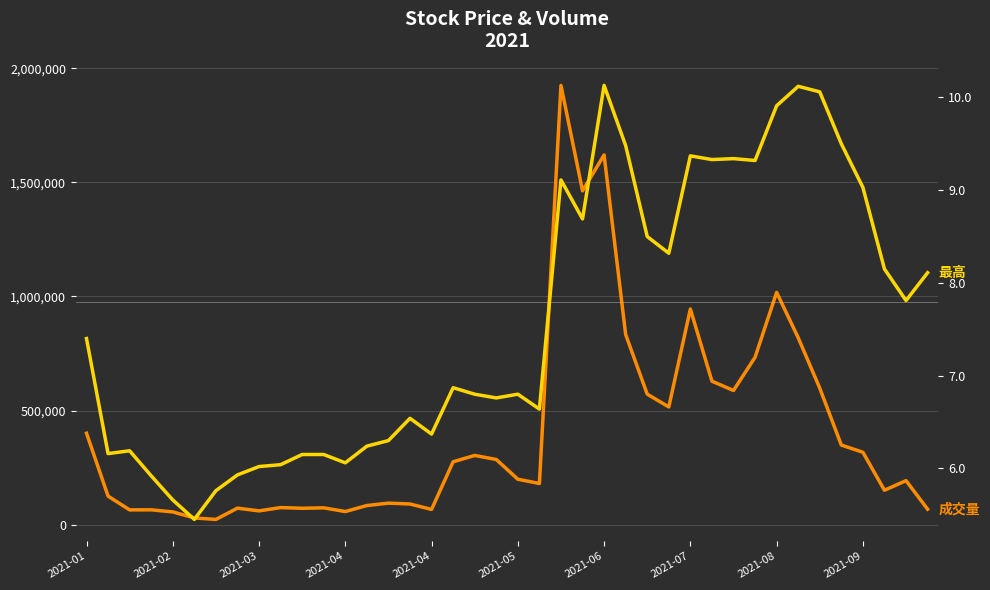

Where does the 成交量 series first go above 199254?

2021-01